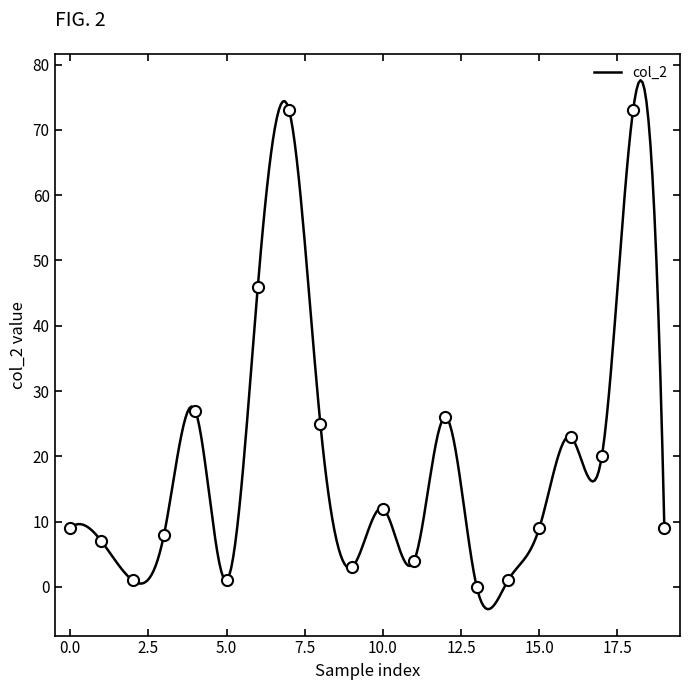

The col_2 series shows 4 at 11. True or false?

True